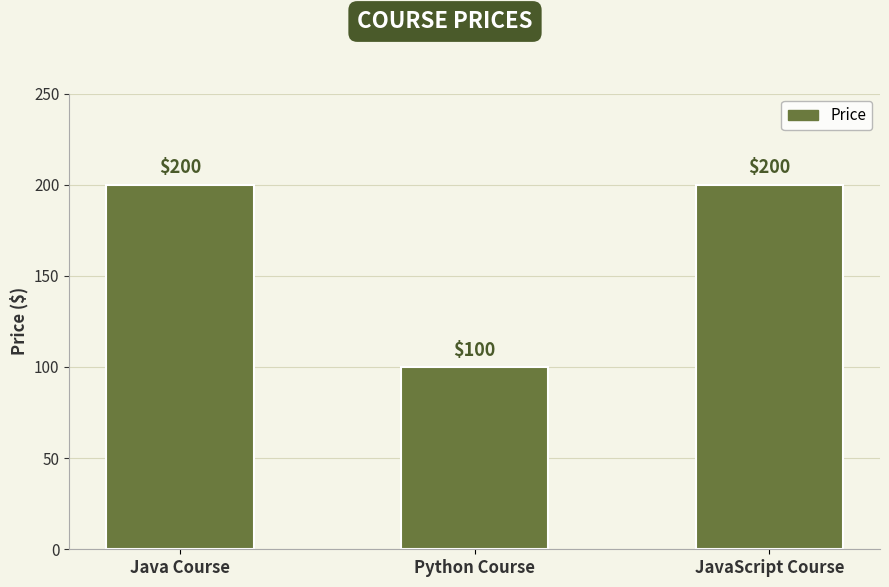

How many bars are there in total?

3